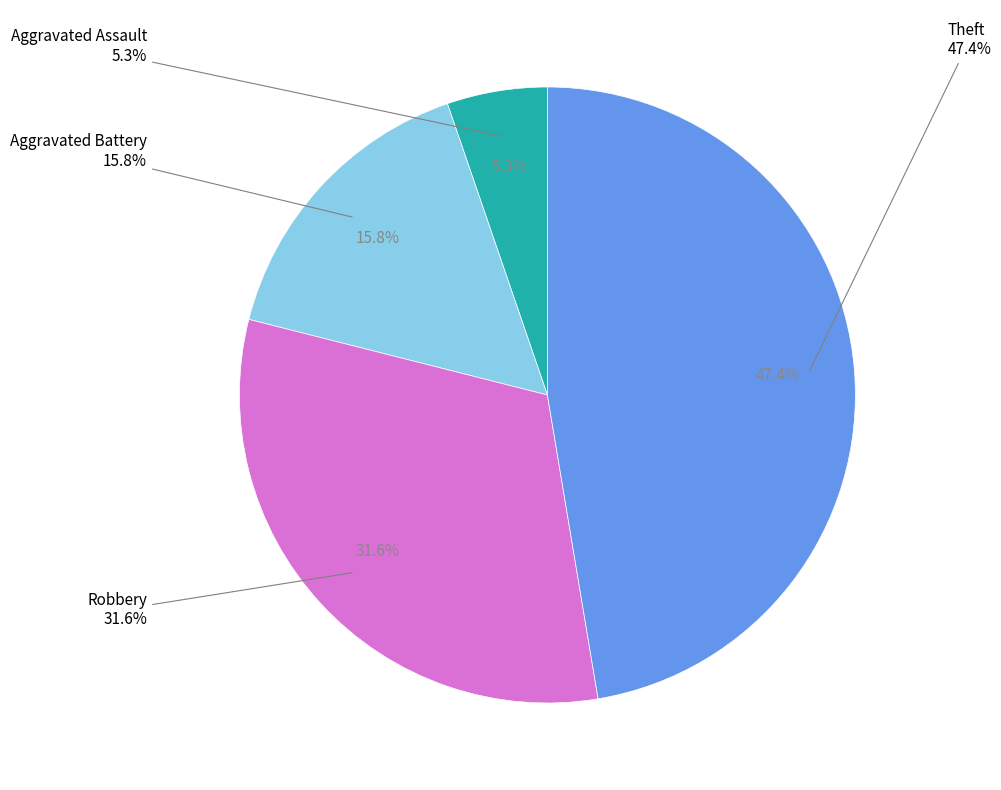

Approximately how many times larger is the value at Aggravated Battery compared to Theft?

0.3